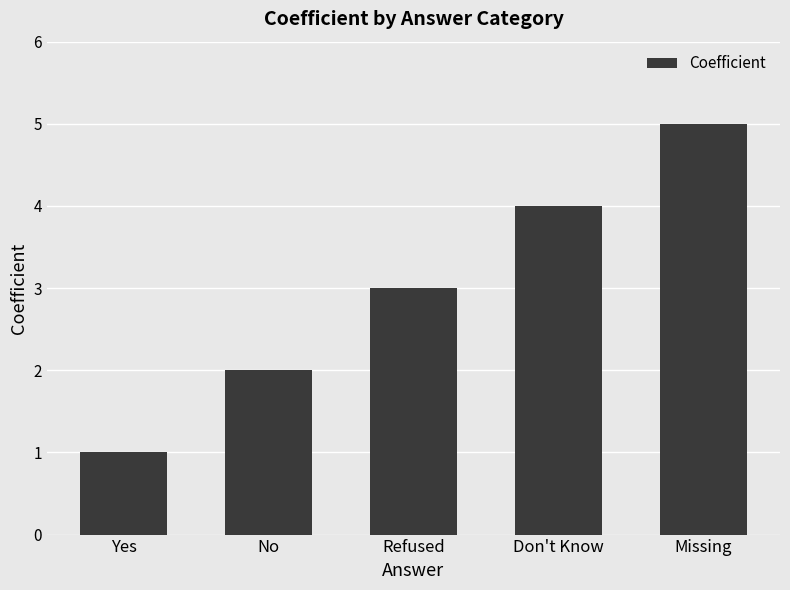

How many bars are there in total?

5